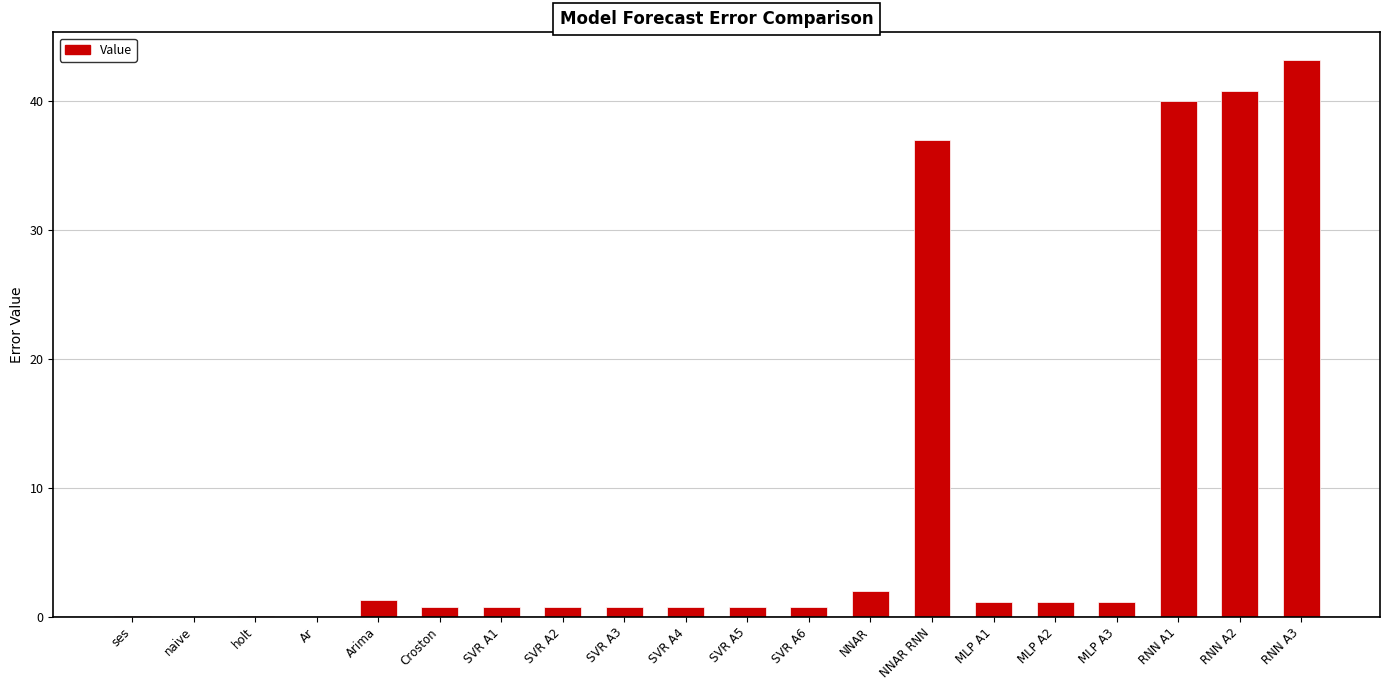

Which has a higher value, Croston or MLP A3?

MLP A3